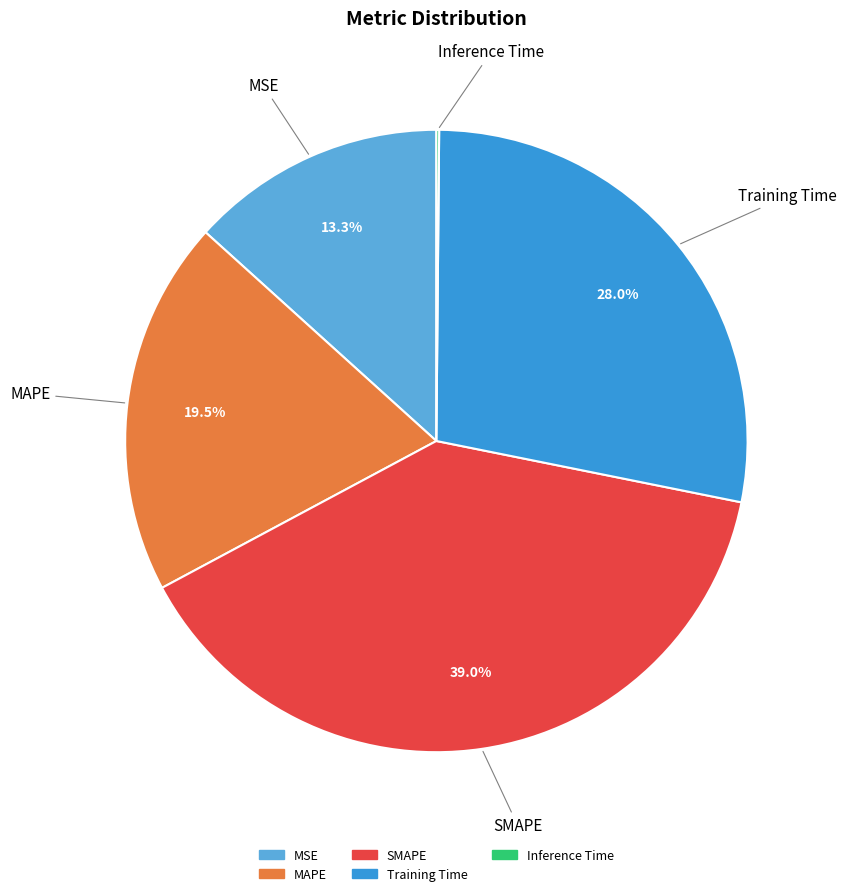

To the nearest percent, what is the average slice percentage?

20%